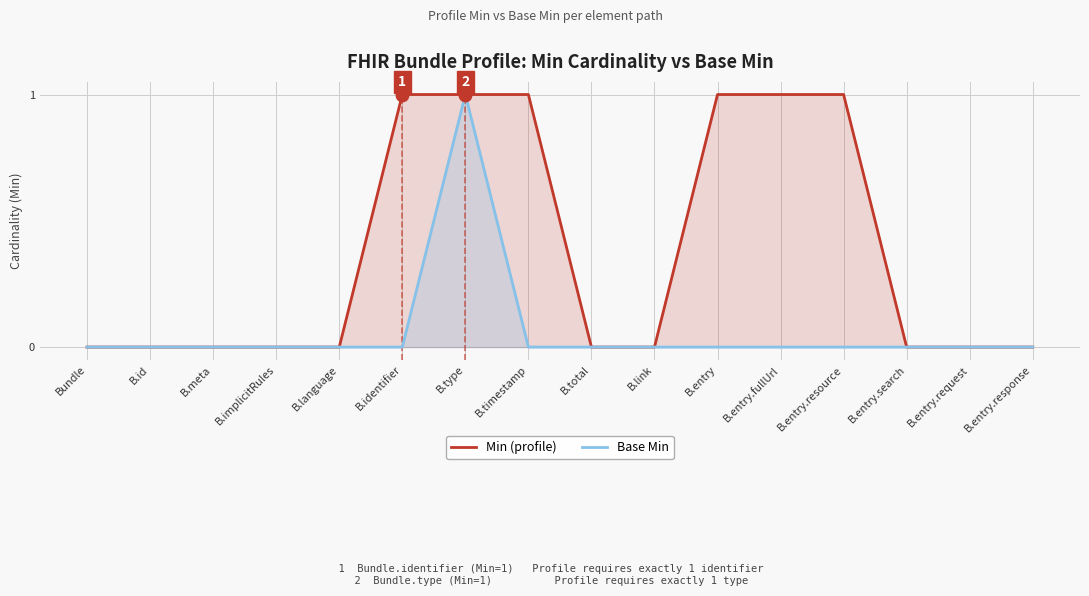

At how many categories does at least one series exceed 0?

6